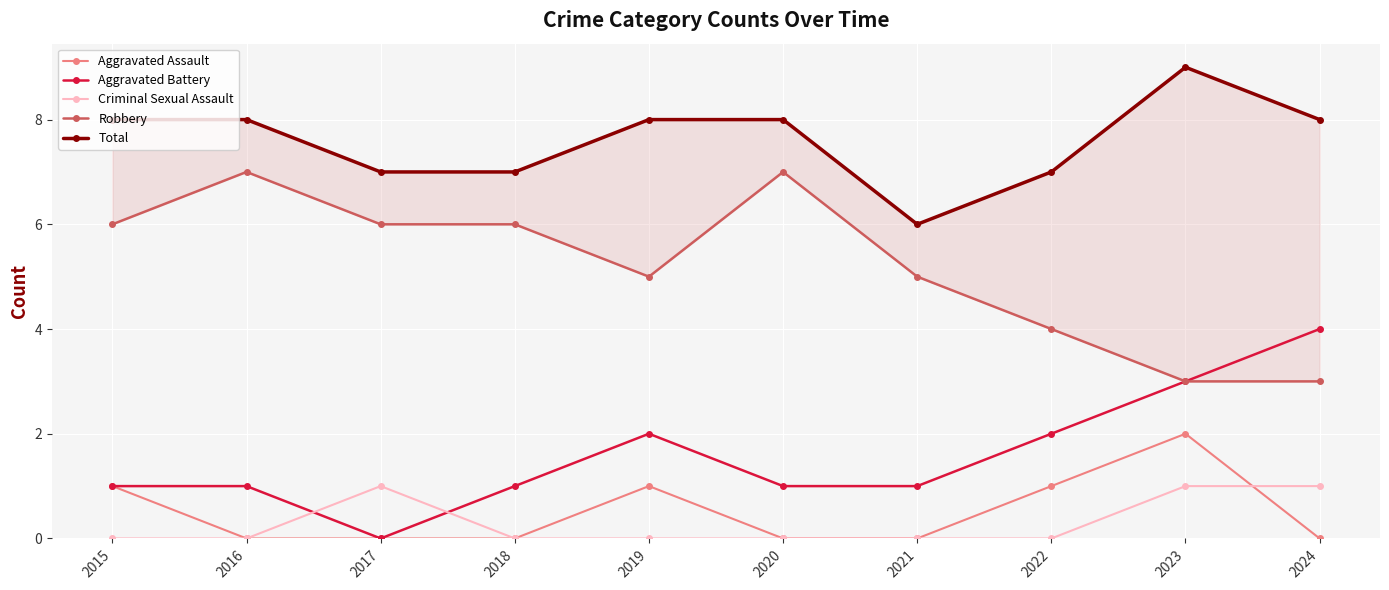

Which category has the lowest value across all series?

2016